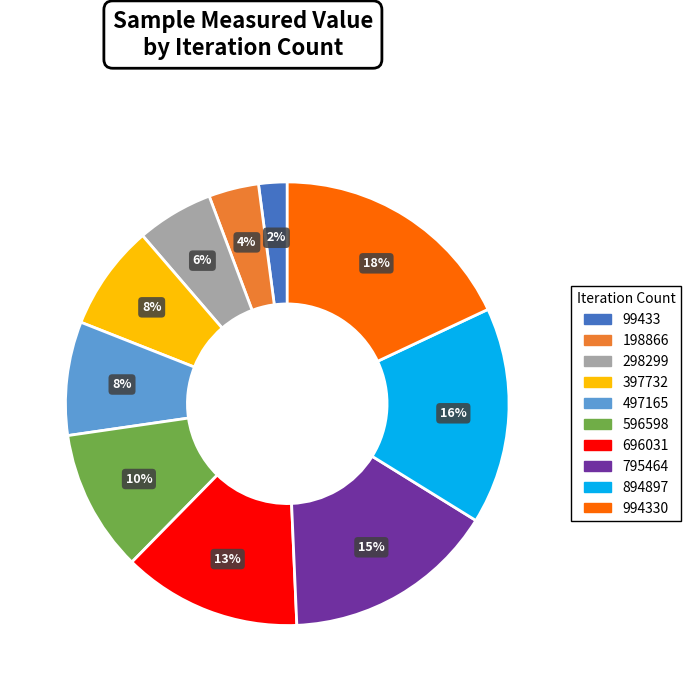

To the nearest percent, what is the difference between the largest and smallest slice percentages?

16%